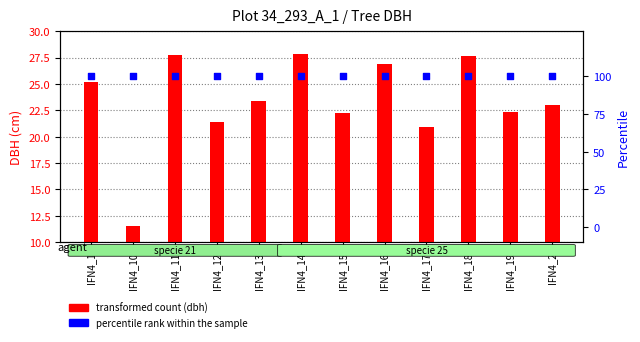

Which series has the largest Y range (max minus min)?

dbh